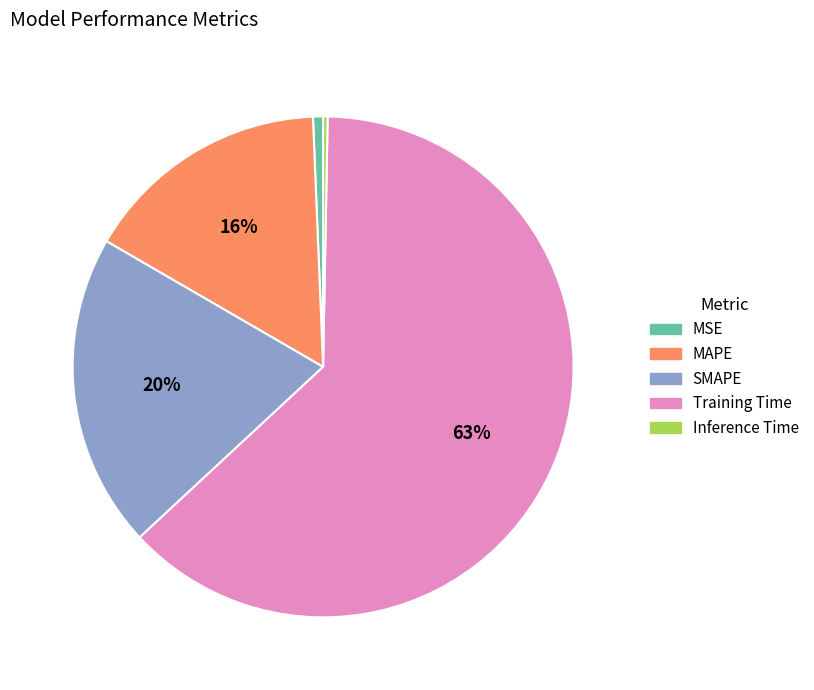

Do MSE and SMAPE together represent more than half of the pie?

No